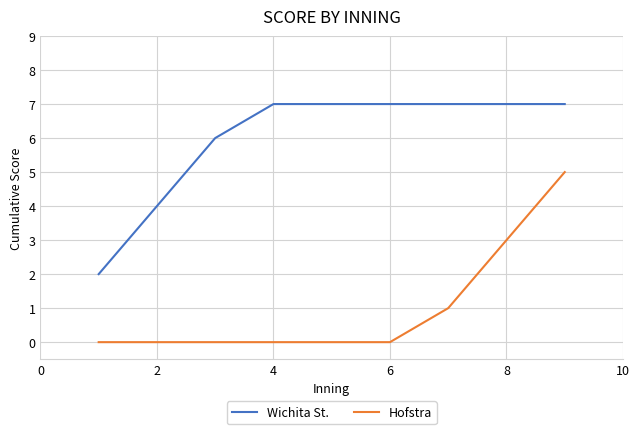

What is the sum of all Wichita St. values?

54